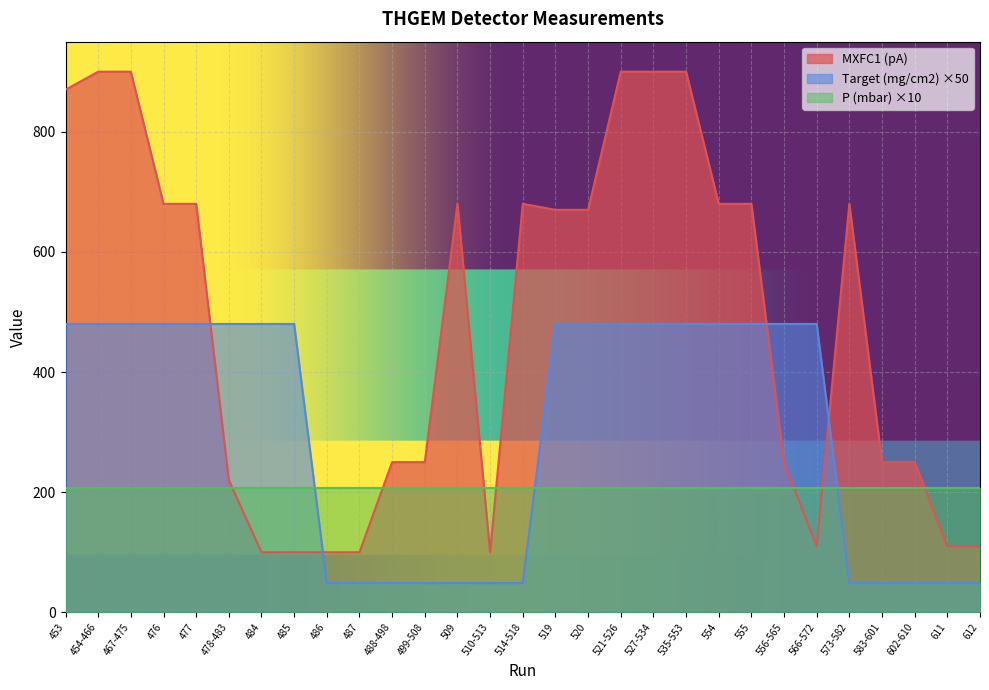

What is the greatest value displayed?

900.0